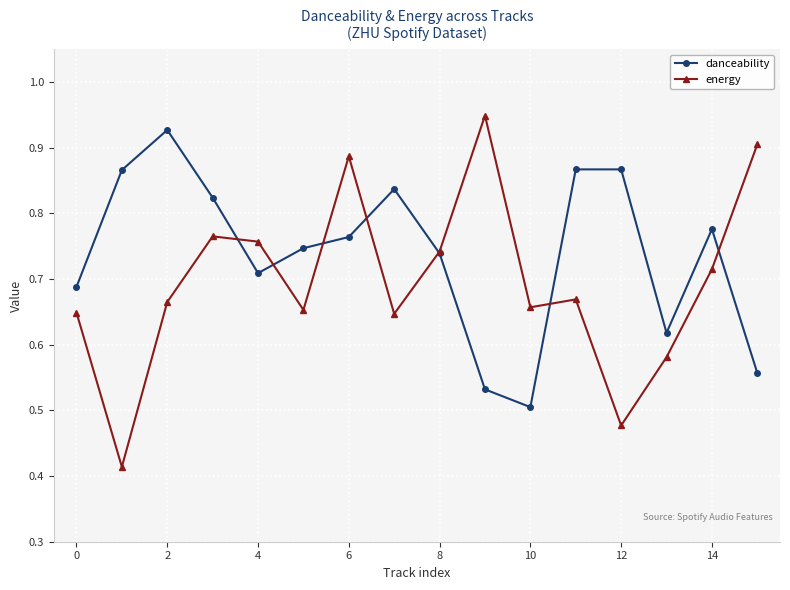

Which series has the largest range (max minus min)?

energy